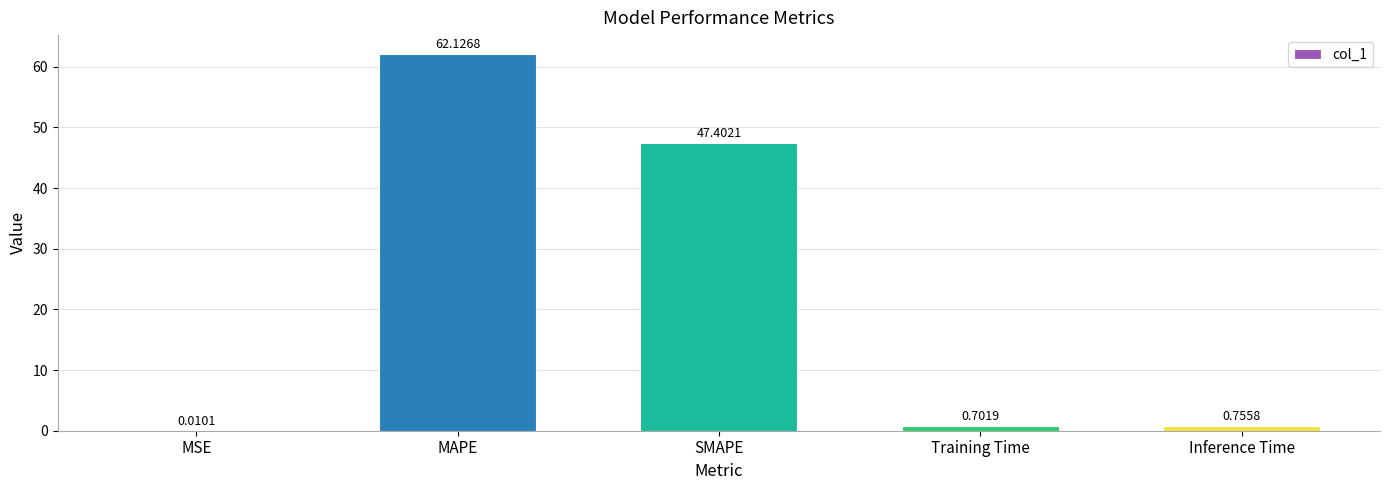

Which has a higher value, SMAPE or Inference Time?

SMAPE